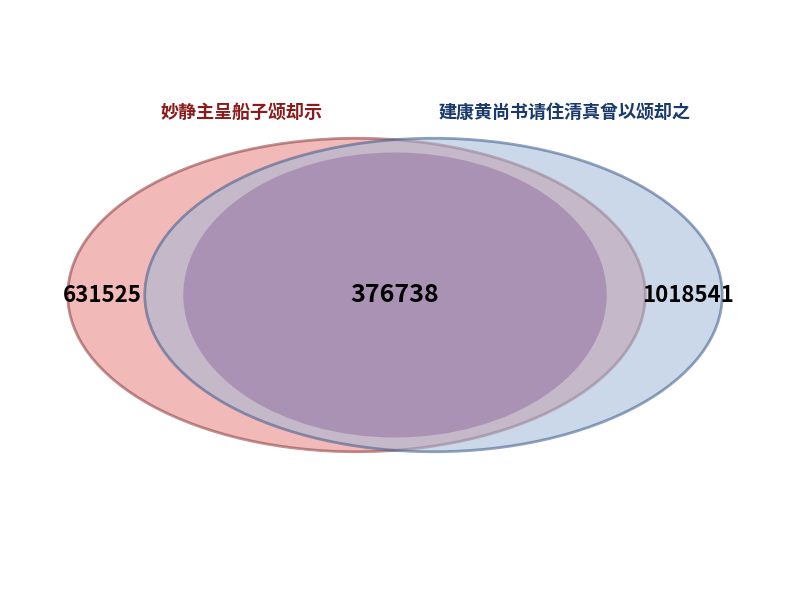

What is the change in value from 妙静主呈船子颂却示 to 建康黄尚书请住清真曾以颂却之?

+387016